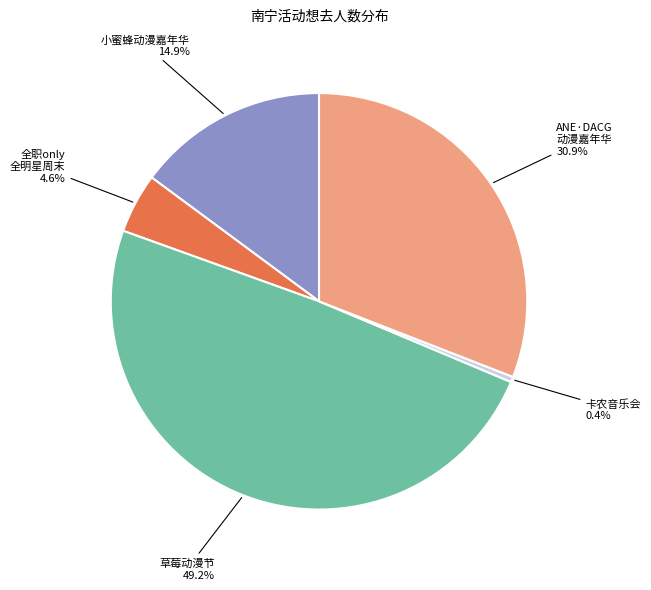

To the nearest percent, what is the average slice percentage?

20%